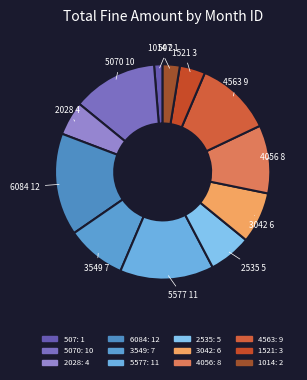

How many slices are in this pie chart?

12